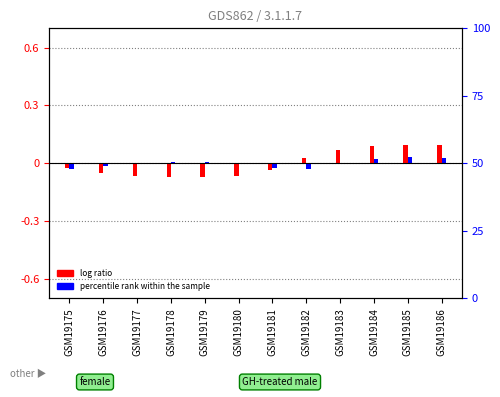

Are the bars grouped side by side (vs. stacked)?

Yes